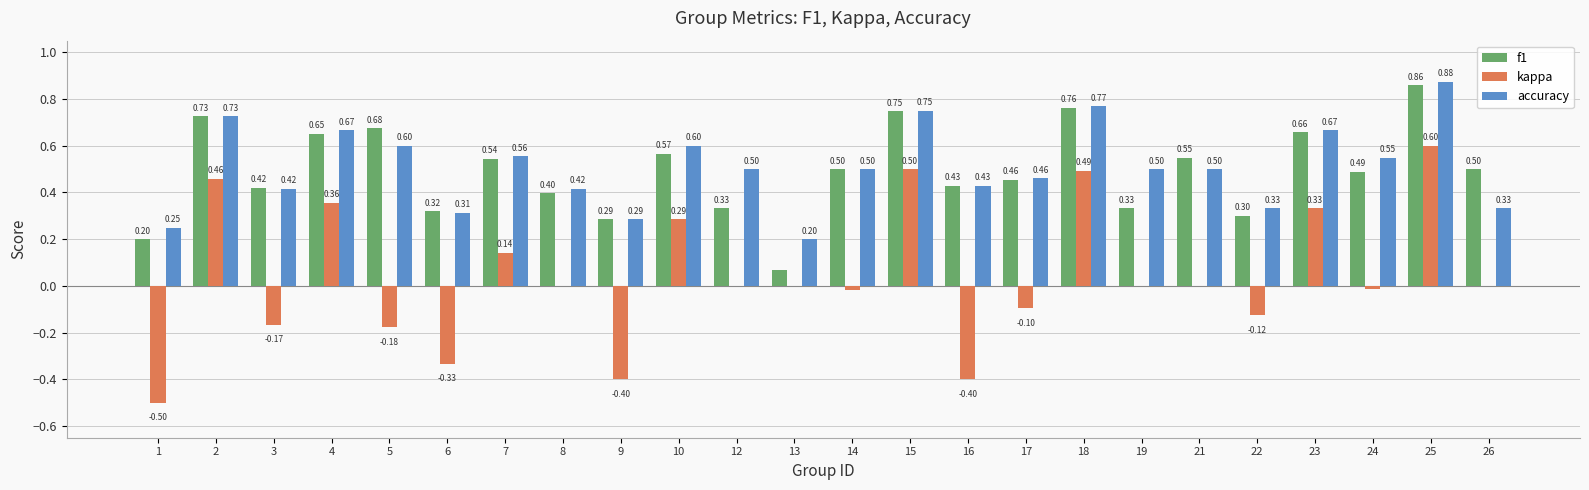

Is it true that accuracy equals 0.5 at 25?

False